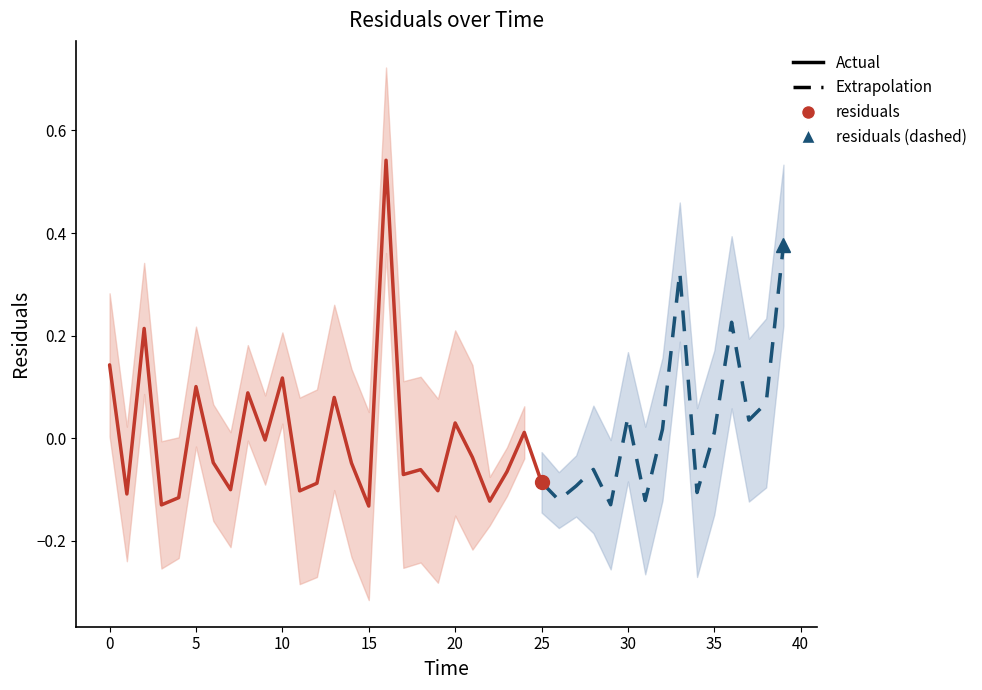

At which category does the chart reach its peak across all series?

16